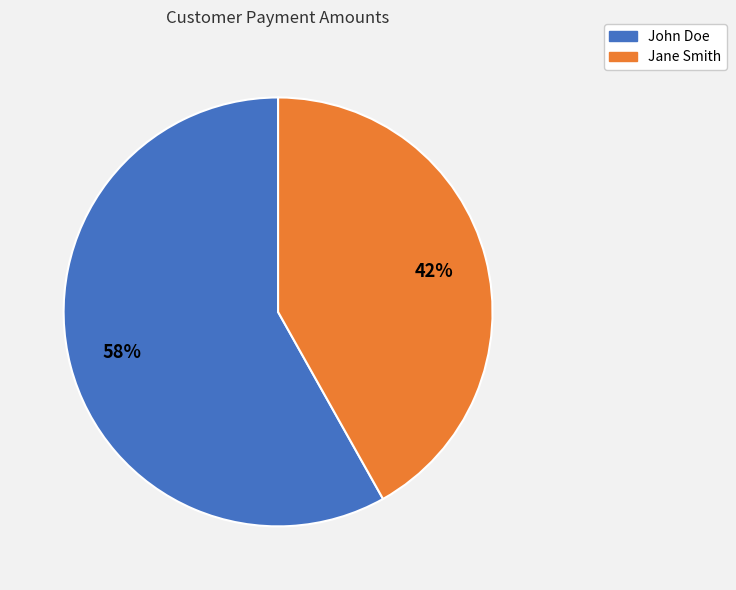

Rank the categories by value from highest to lowest.

John Doe, Jane Smith